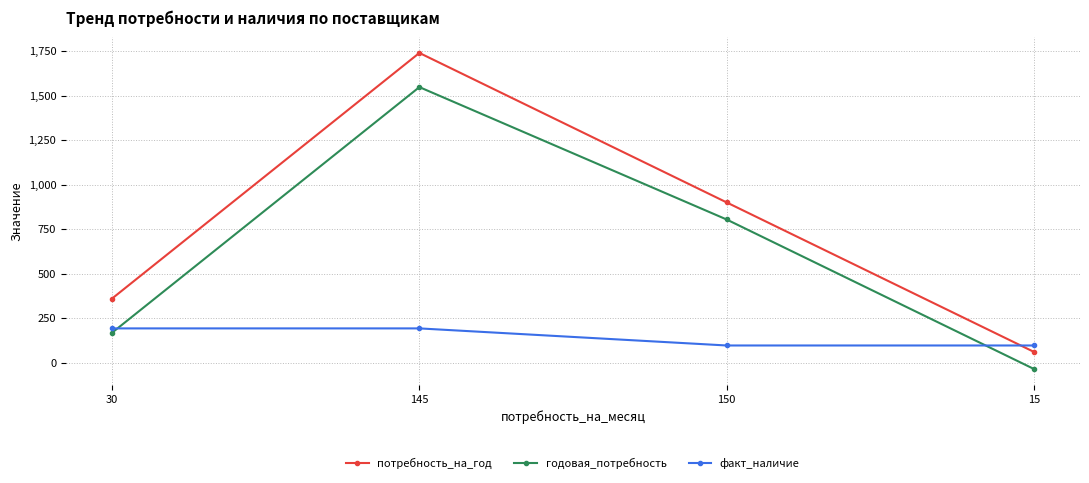

List the series in order of their peak value, highest first.

потребность_на_год, годовая_потребность, факт_наличие